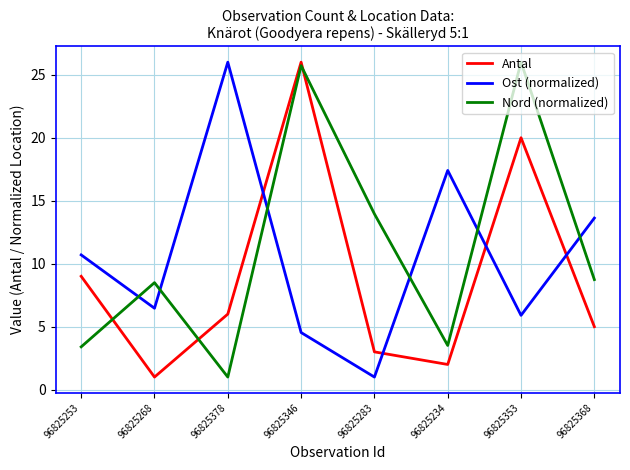

Which series has the largest total across all categories?

Nord (normalized)